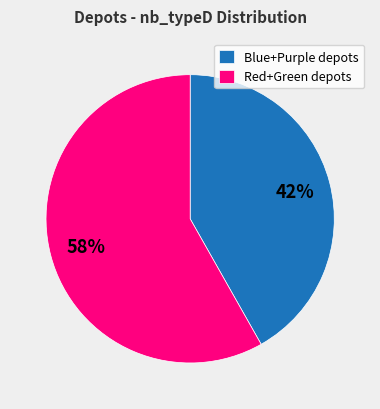

Which category accounts for the majority?

Red+Green depots